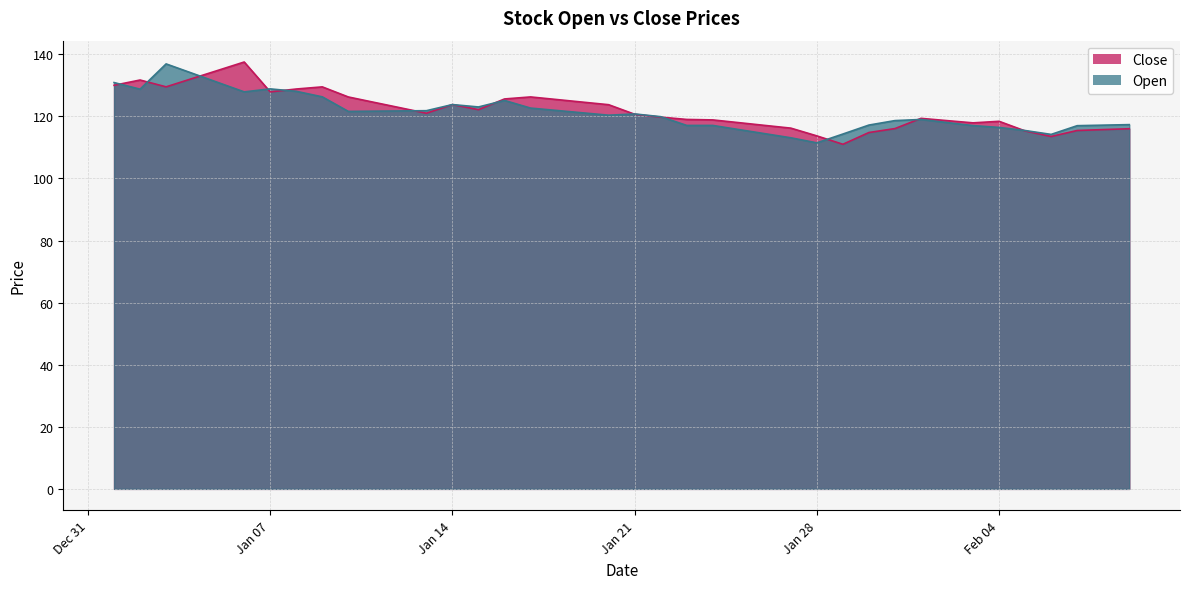

What is the highest value of the Open series?

136.9